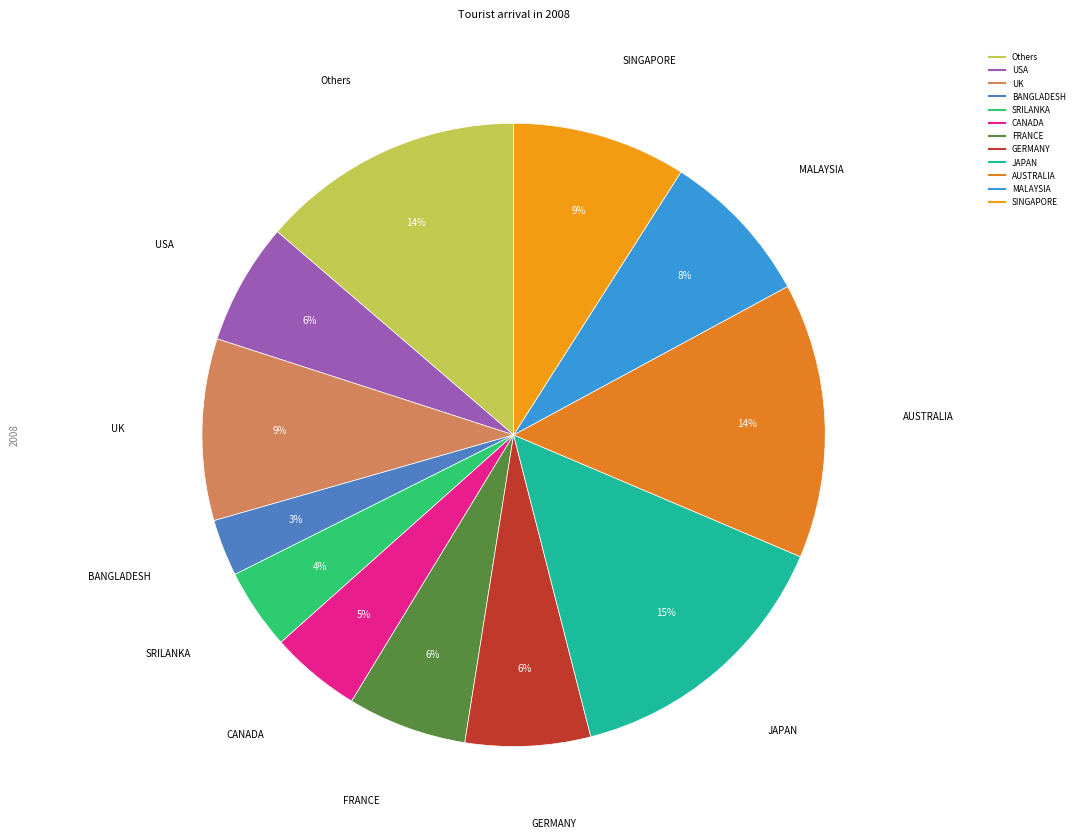

Rank the categories by value from highest to lowest.

8, 9, 0, 2, 11, 10, 7, 1, 6, 5, 4, 3